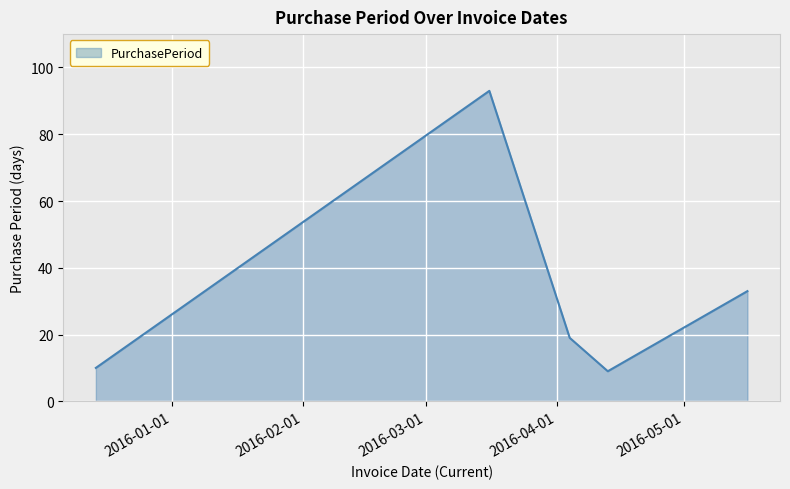

What is the smallest value displayed?

9